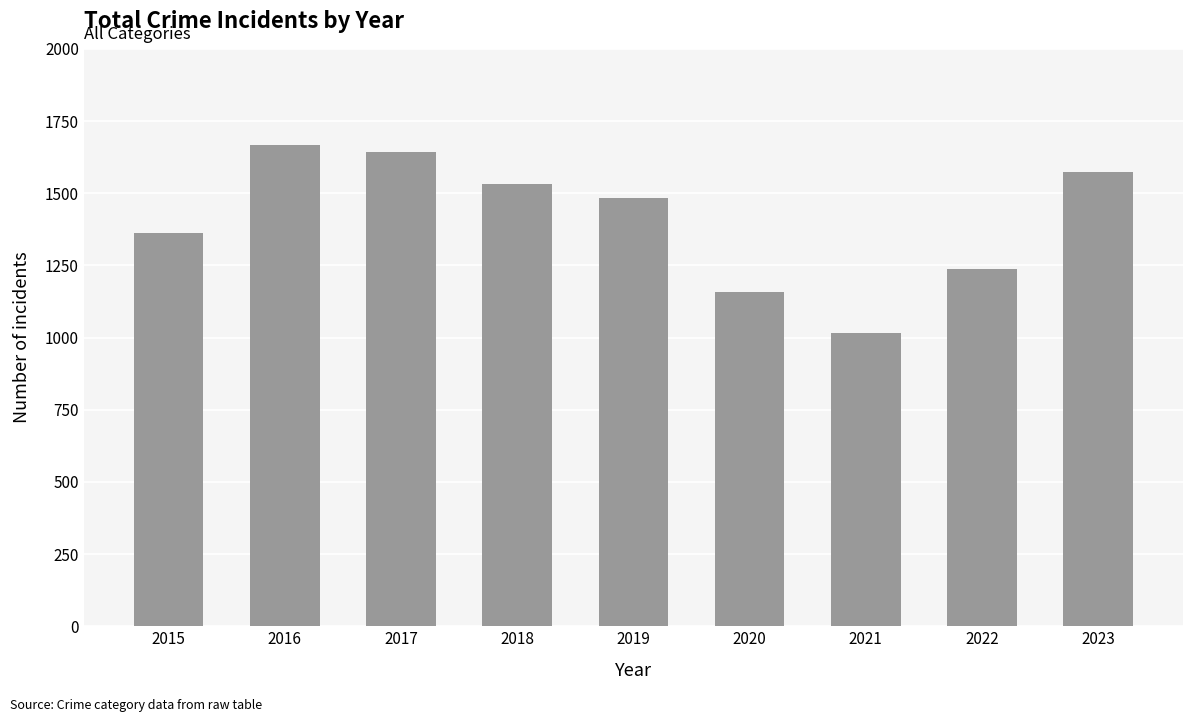

True or false: the data shows 1236 at 2022.

True